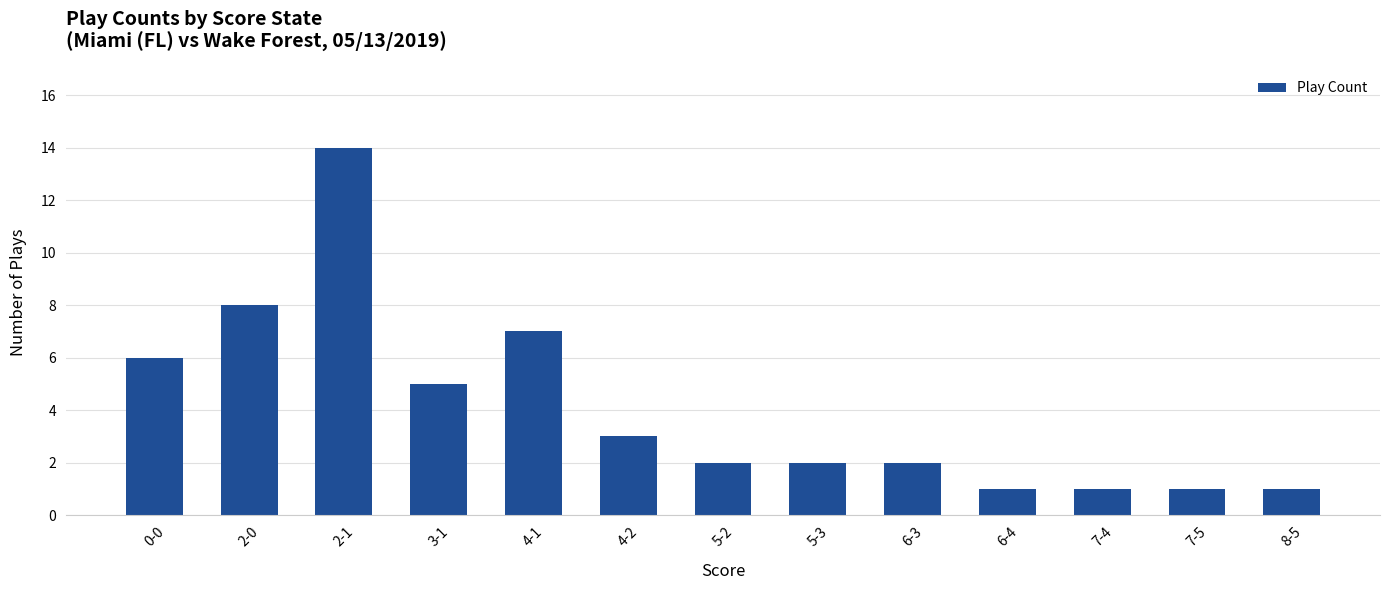

Which has a higher value, 4-1 or 7-5?

4-1